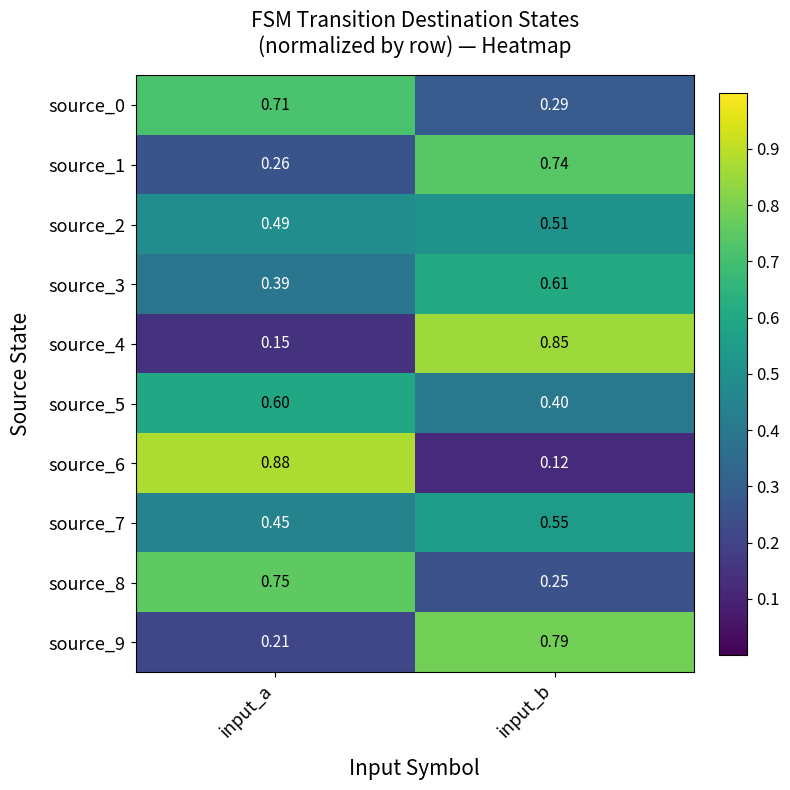

Which category has the highest value across all series?

input_a